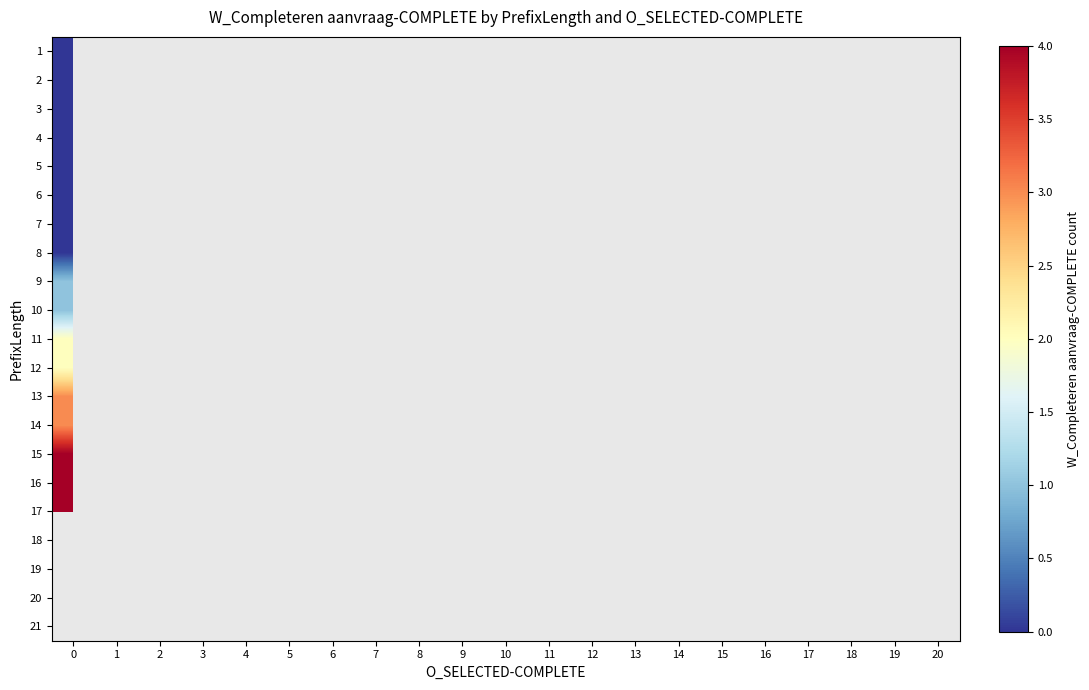

Is the value of 3 at 8 greater than the value of 17 at 12?

No